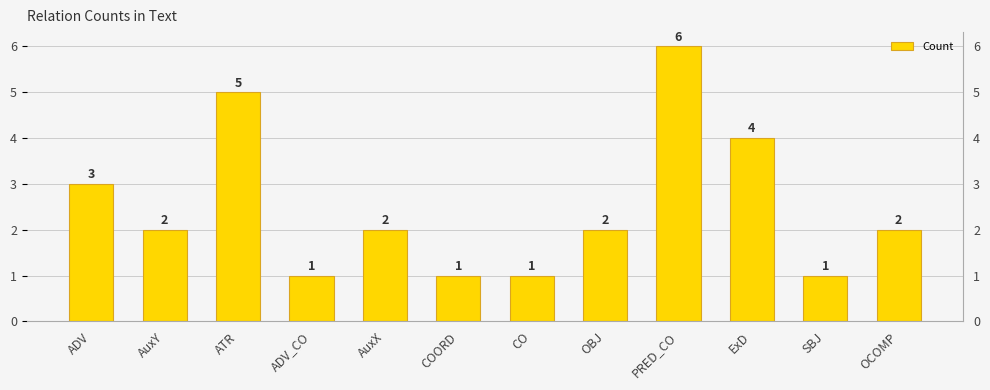

How many series are shown in this chart?

1